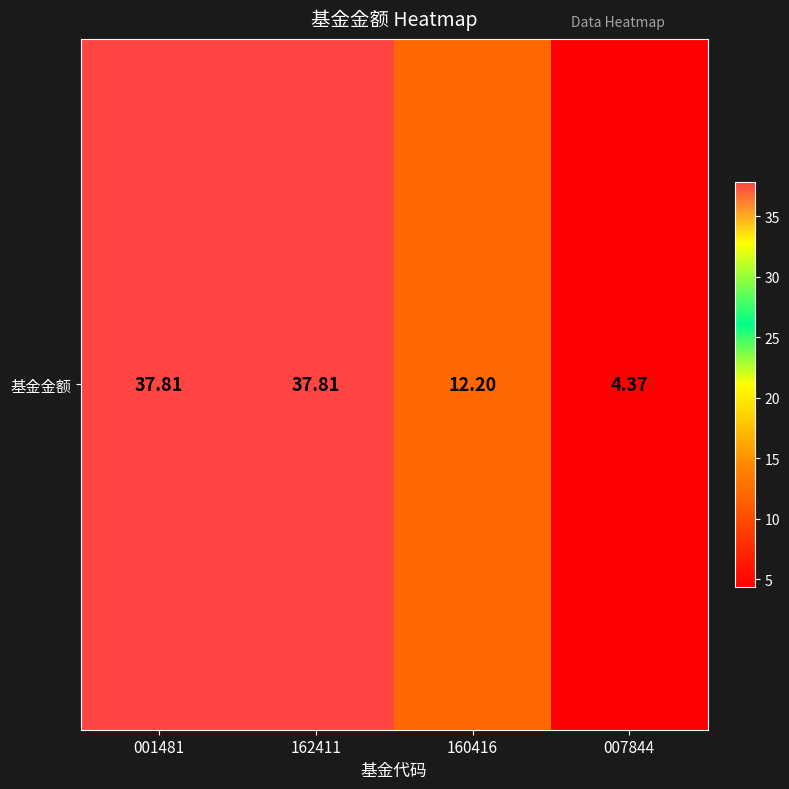

Which category has the lowest value across all series?

007844